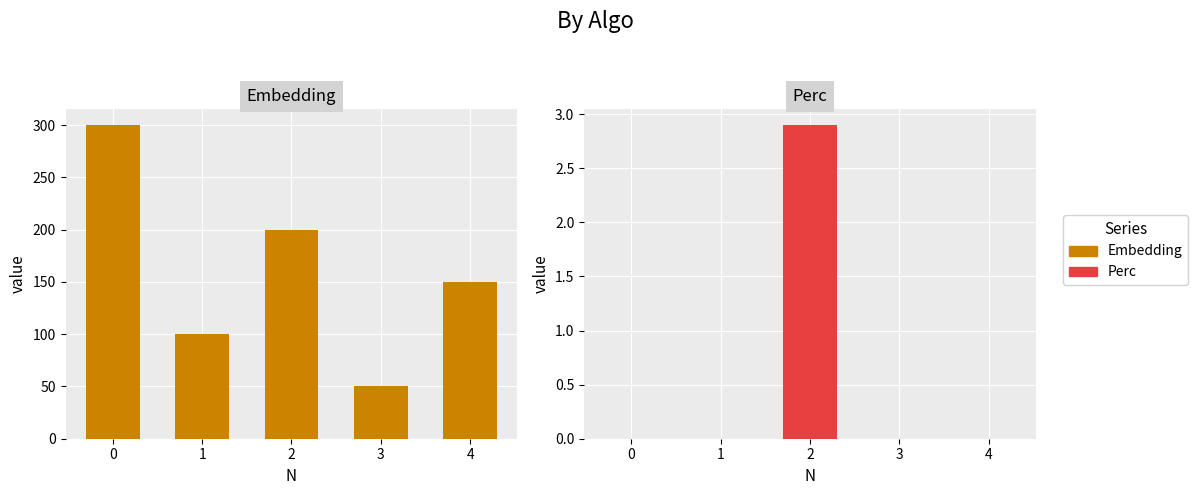

What are all the series names shown in the legend?

Embedding, Perc